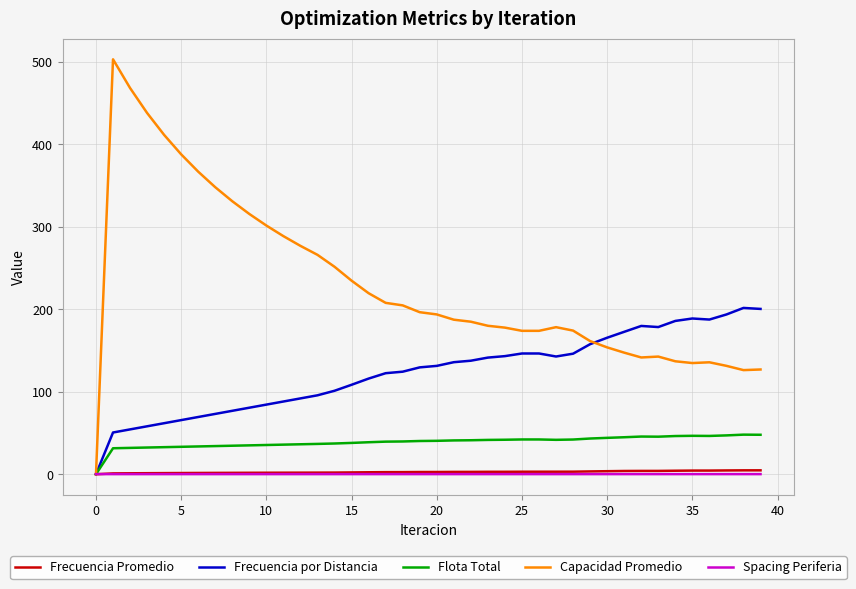

What is the sum of all Frecuencia Promedio values?

107.4